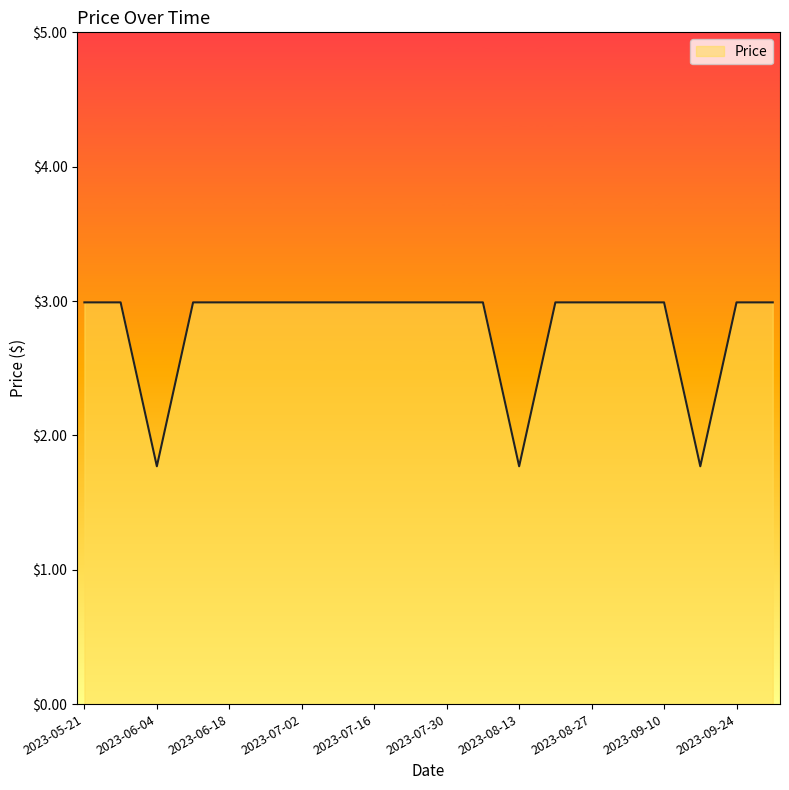

What is the smallest value displayed?

1.8